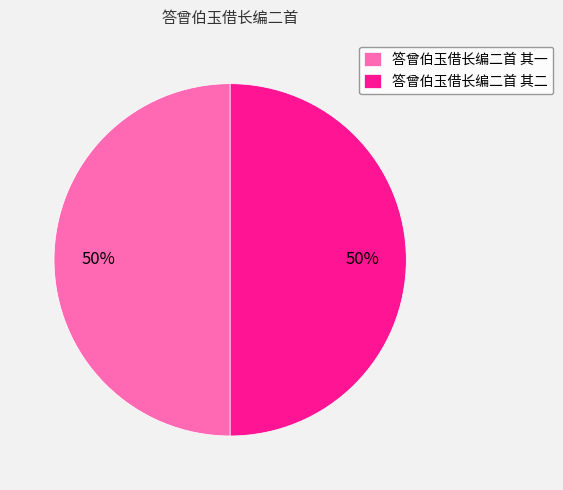

Approximately how many times larger is the value at 答曾伯玉借长编二首 其一 compared to 答曾伯玉借长编二首 其二?

1.0